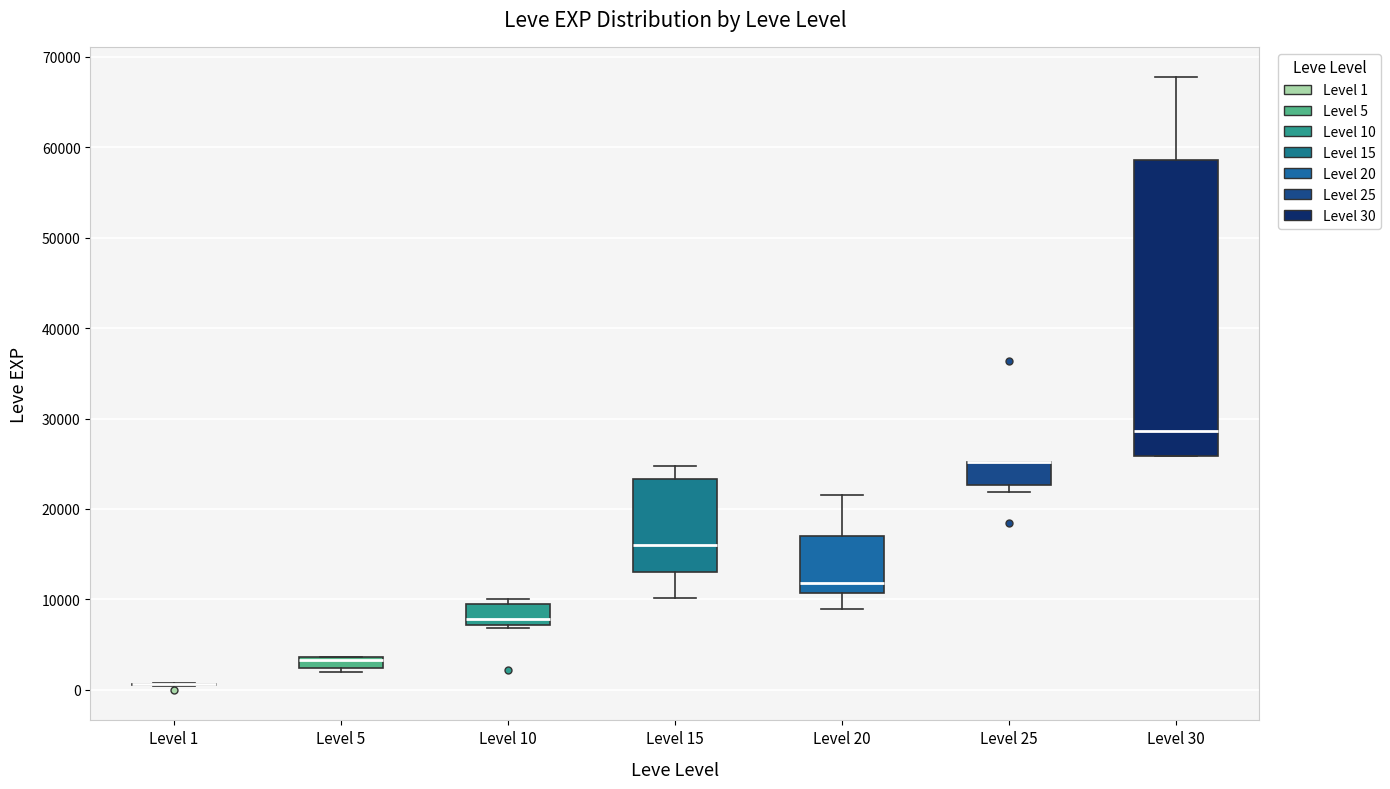

Which box is the tallest, from its lower edge to its upper edge?

Level 30